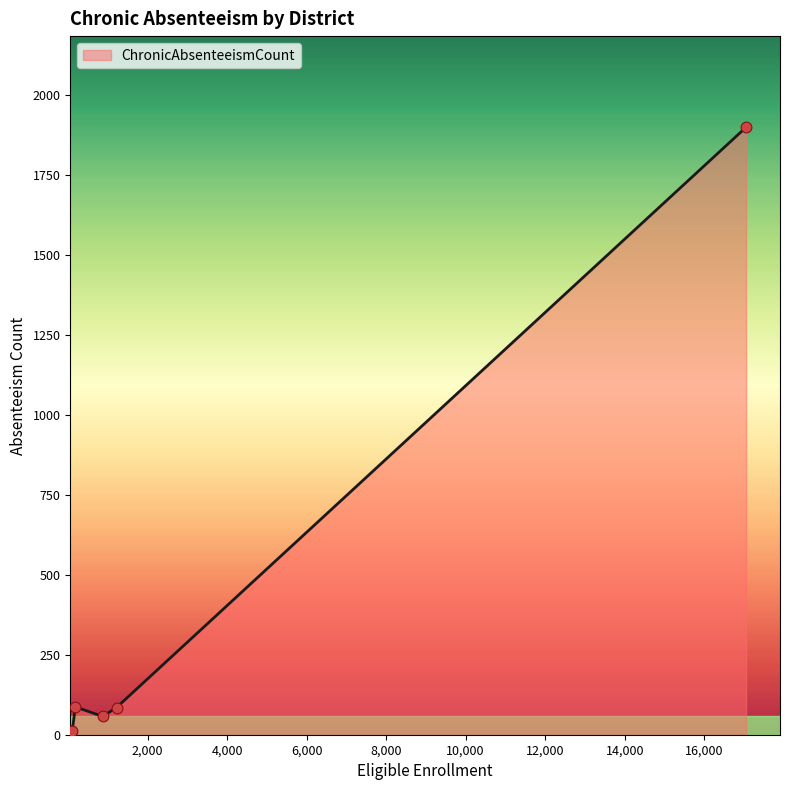

What is the difference between the second highest and minimum values?

76